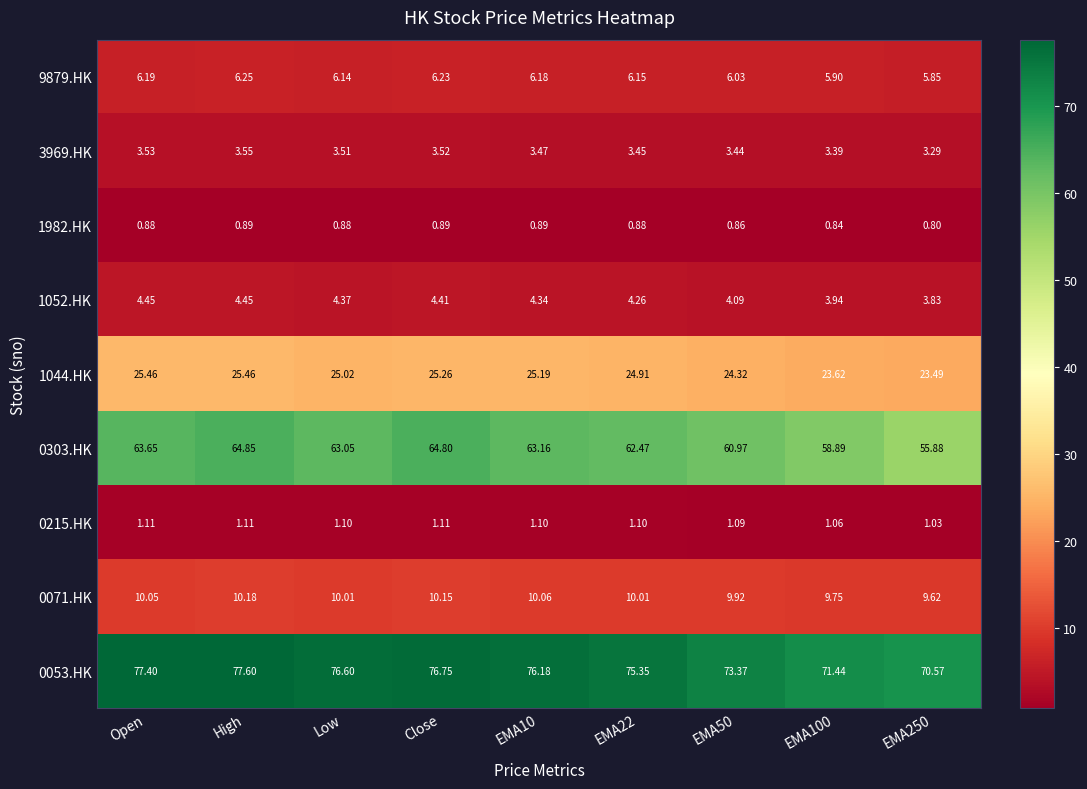

Which series has the largest range (max minus min)?

0303.HK